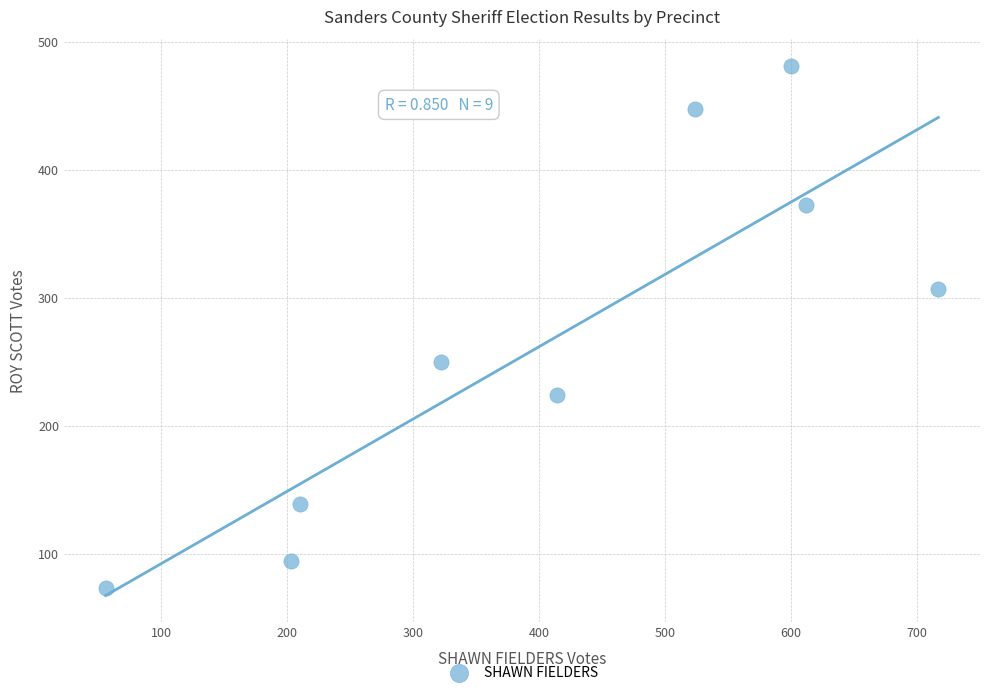

What is the range of X values (max minus min)?

661